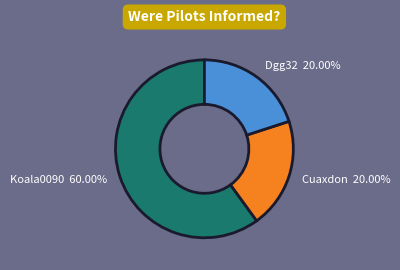

How many slices are in this pie chart?

3